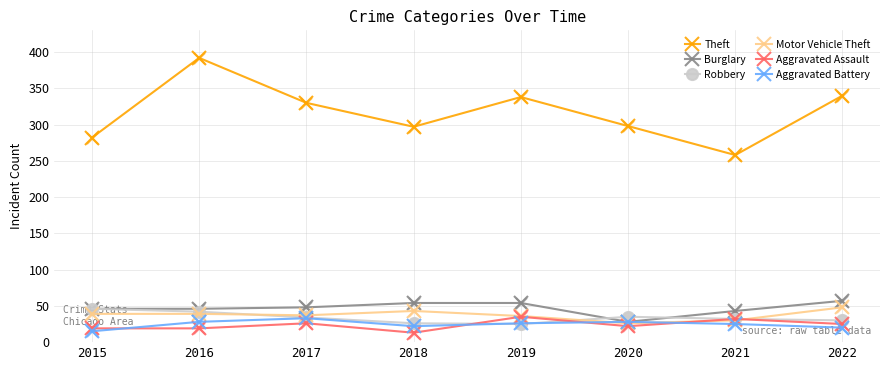

What is the spread (max minus min) of values at 2021?

233